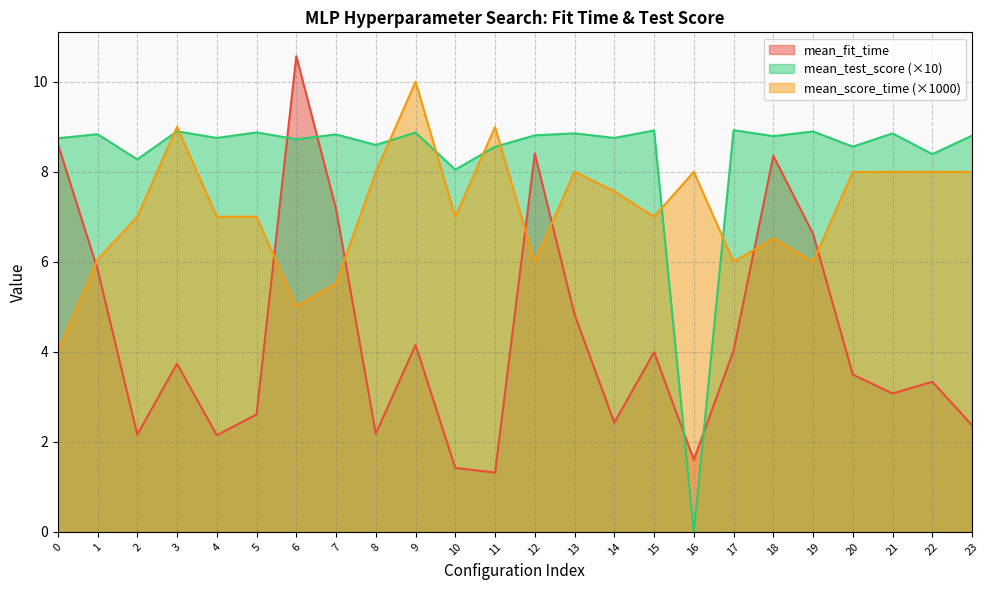

Where do mean_score_time and mean_fit_time first cross each other?

0 and 1